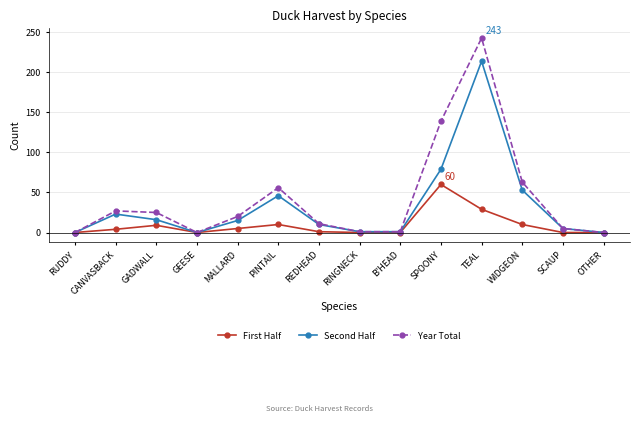

List the series in order of their peak value, lowest first.

First Half, Second Half, Year Total